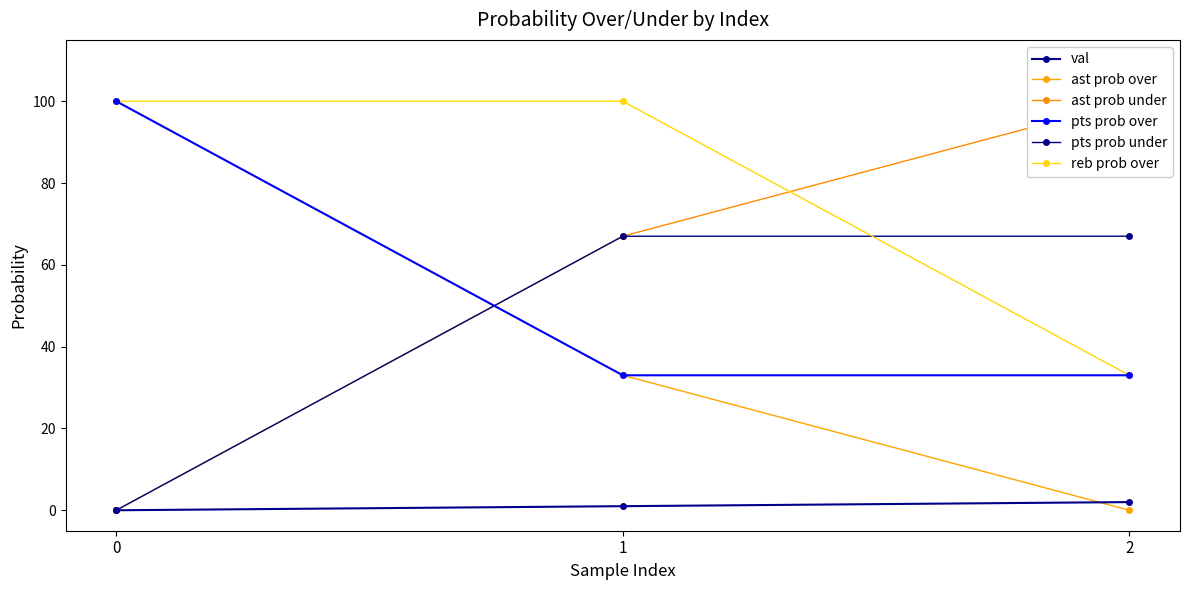

What is the difference between the highest and lowest values at 2?

100